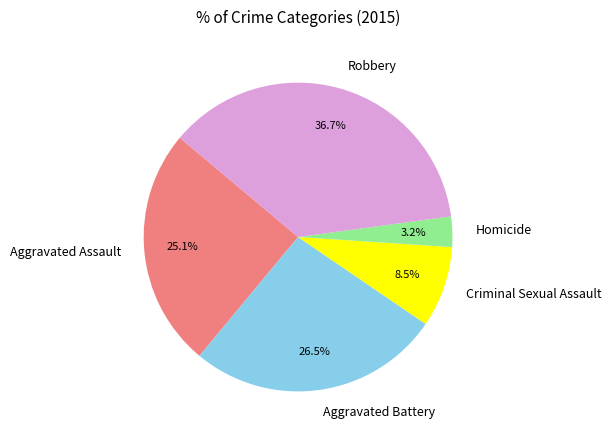

Between Homicide and Criminal Sexual Assault, which is larger?

Criminal Sexual Assault